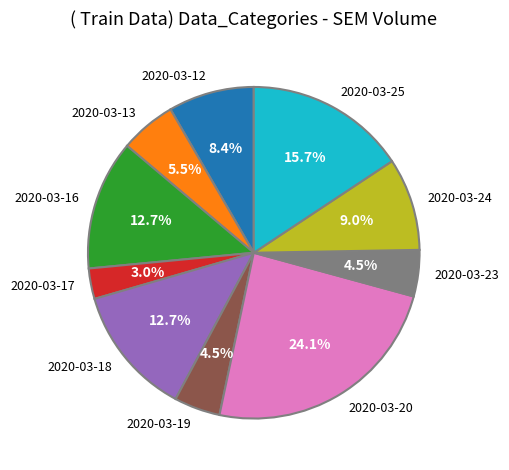

Combined, what portion of the pie is 2020-03-20 and 2020-03-25?

39.8%